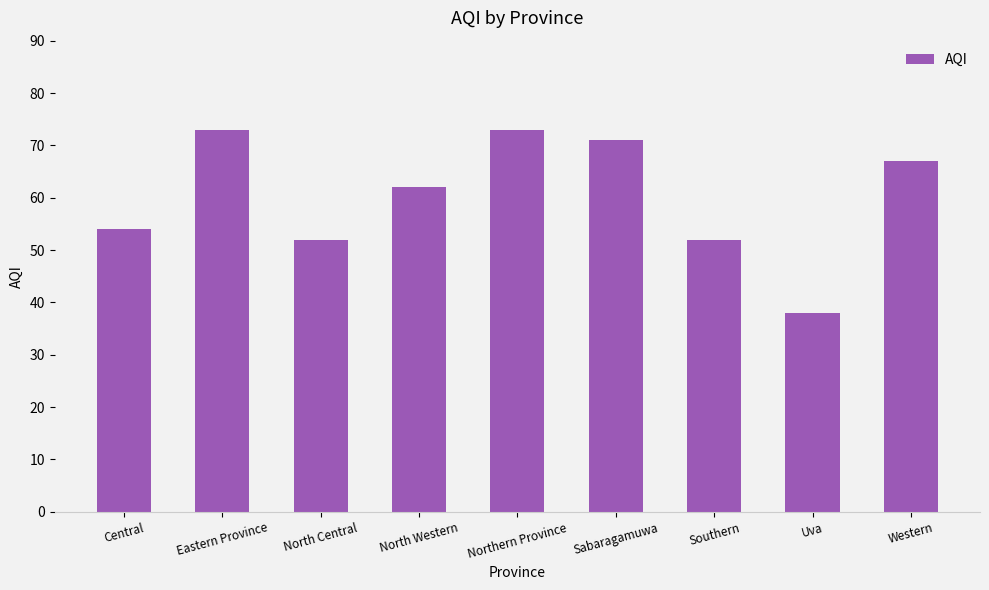

What is the label of the 8th bar from the right?

Eastern Province